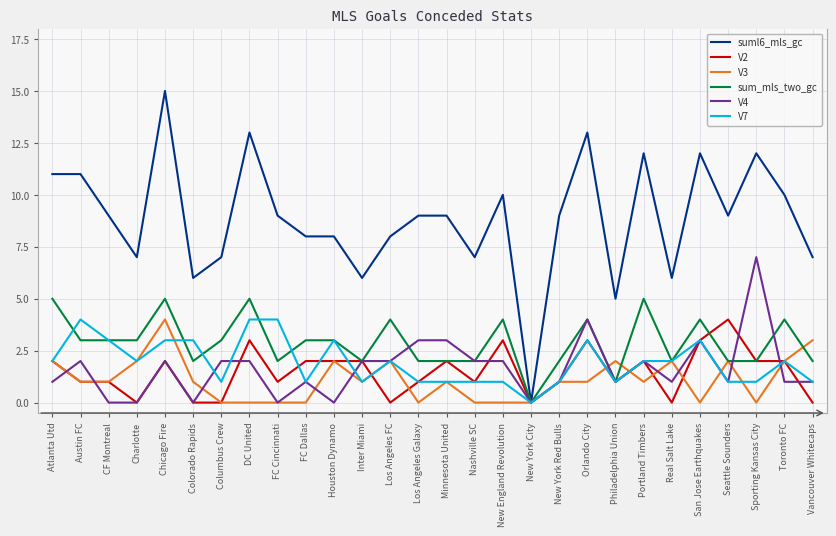

Is this an area chart (filled region under the line)?

No